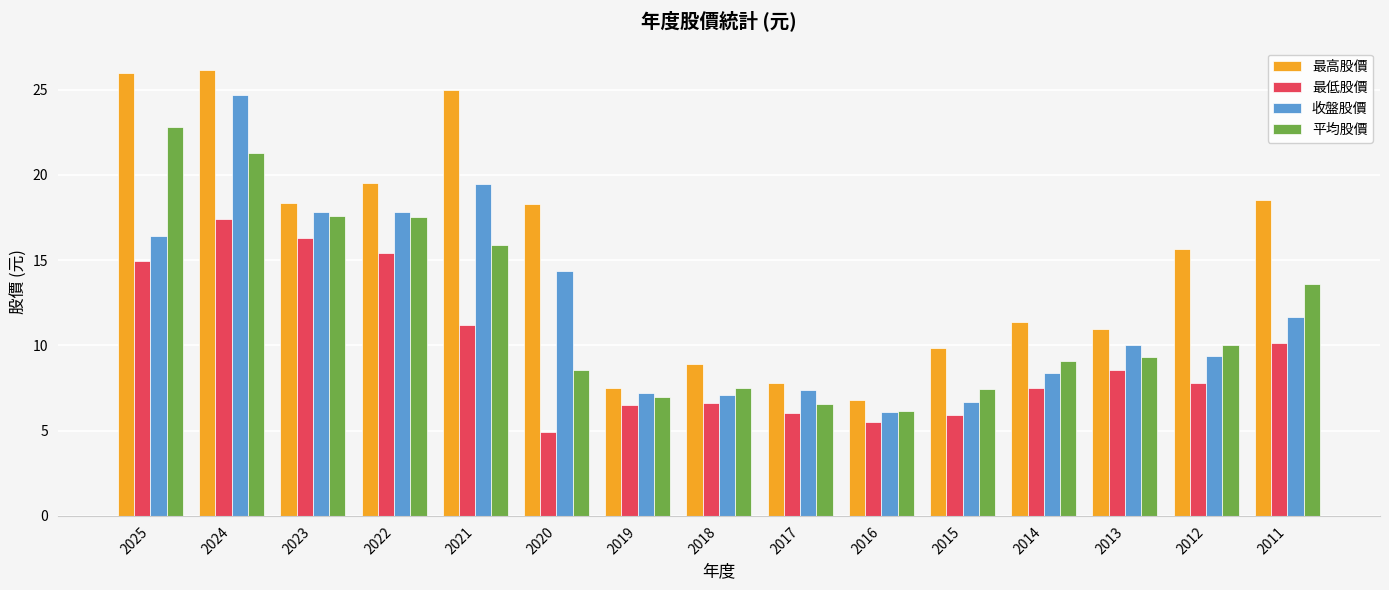

At which label is 最高股價 closest to 16?

2012